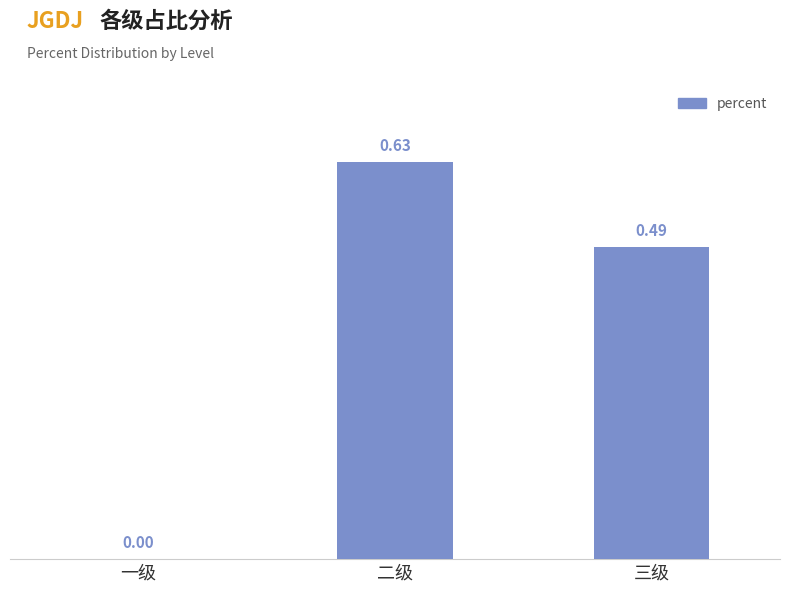

What is the sum of all values?

1.1